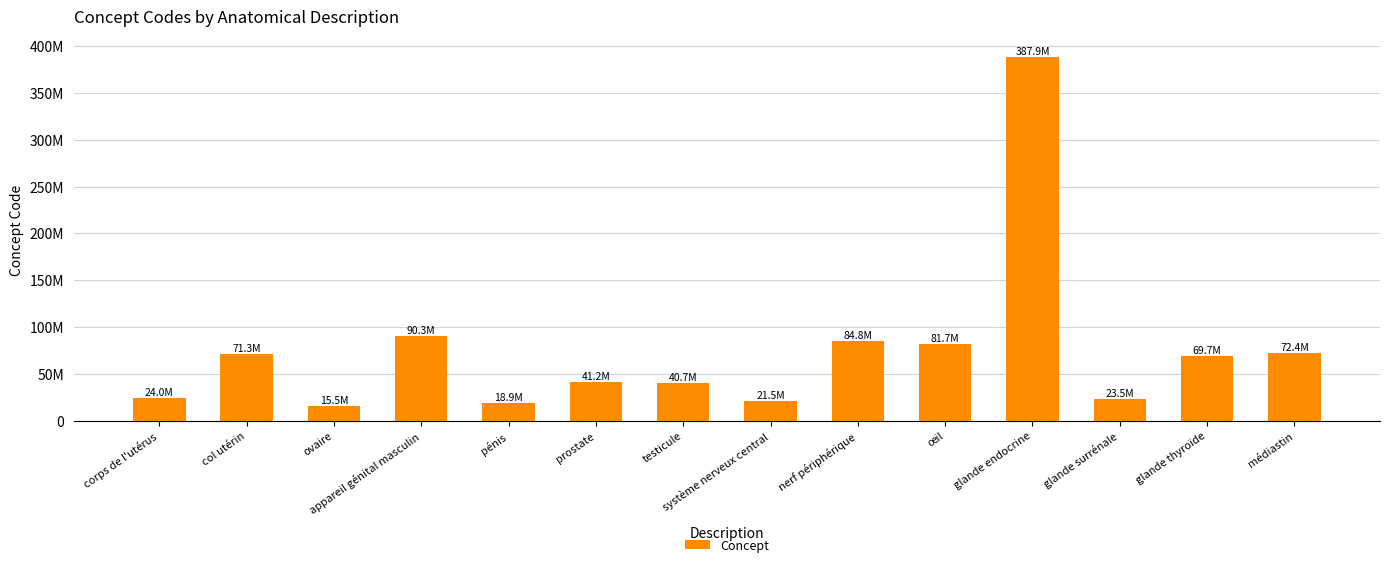

Reading left to right, list all the values displayed in this chart.

corps de l'utérus=23952005	col utérin=71252005	ovaire=15497006	appareil génital masculin=90264002	pénis=18911002	prostate=41216001	testicule=40689003	système nerveux central=21483005	nerf périphérique=84782009	œil=81745001	glande endocrine=387910009	glande surrénale=23451007	glande thyroïde=69748006	médiastin=72410000